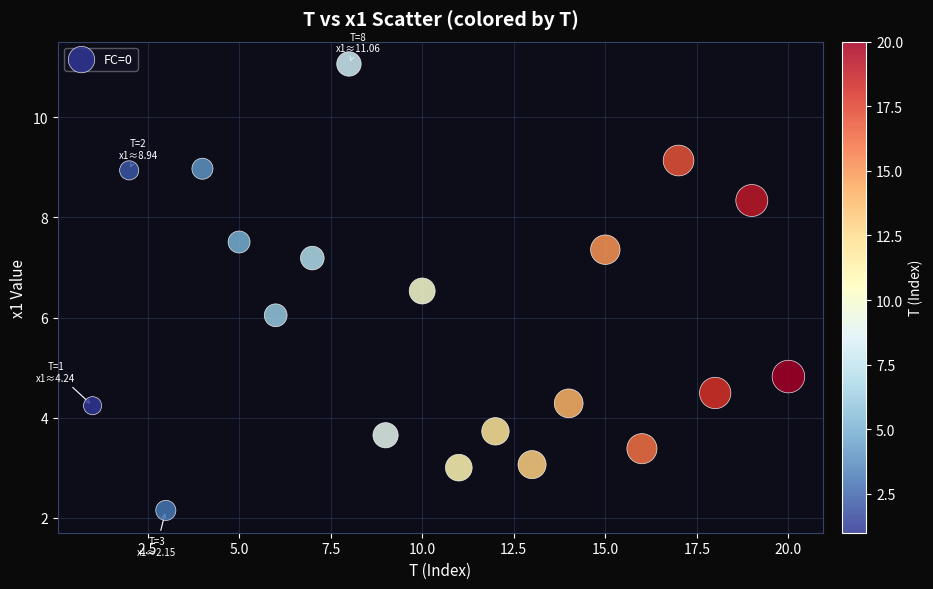

What is the range of Y values (max minus min)?

8.9